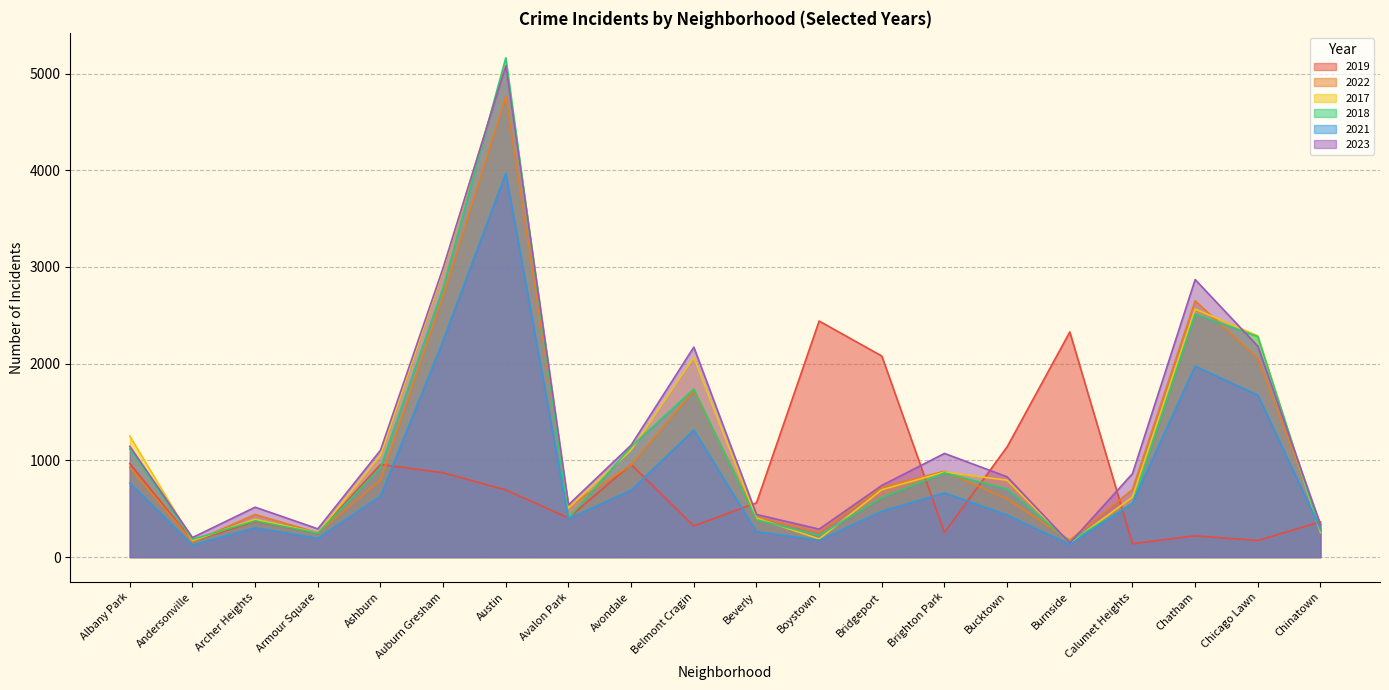

Where does the 2018 series first go above 704?

Albany Park